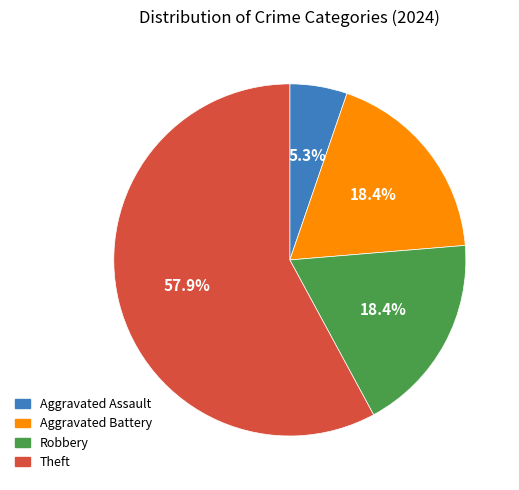

What is the majority slice?

Theft